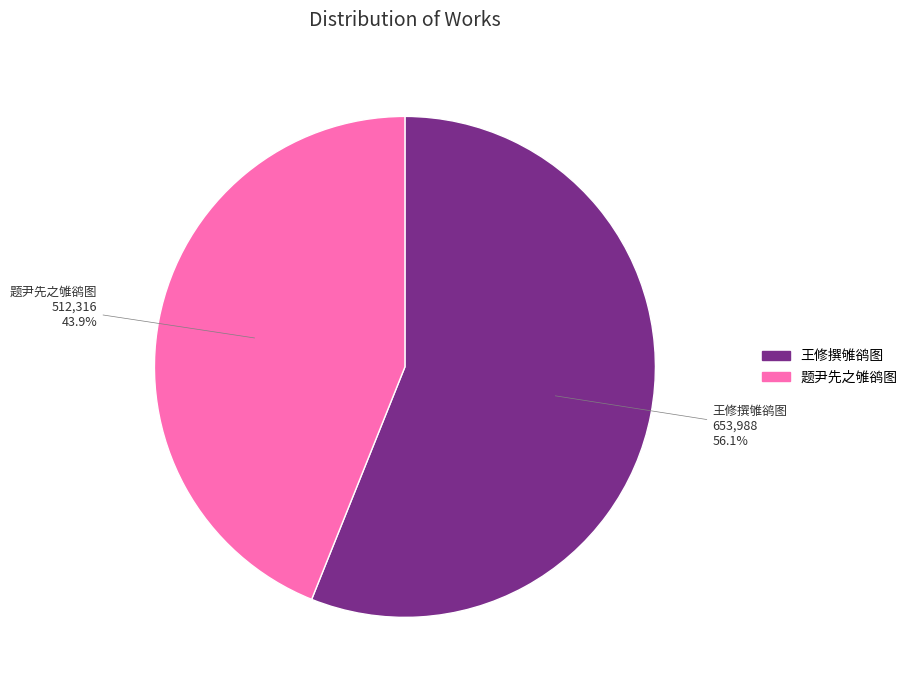

Is the sum of 王修撰雊鹆图 and 题尹先之雊鹆图 greater than half?

Yes